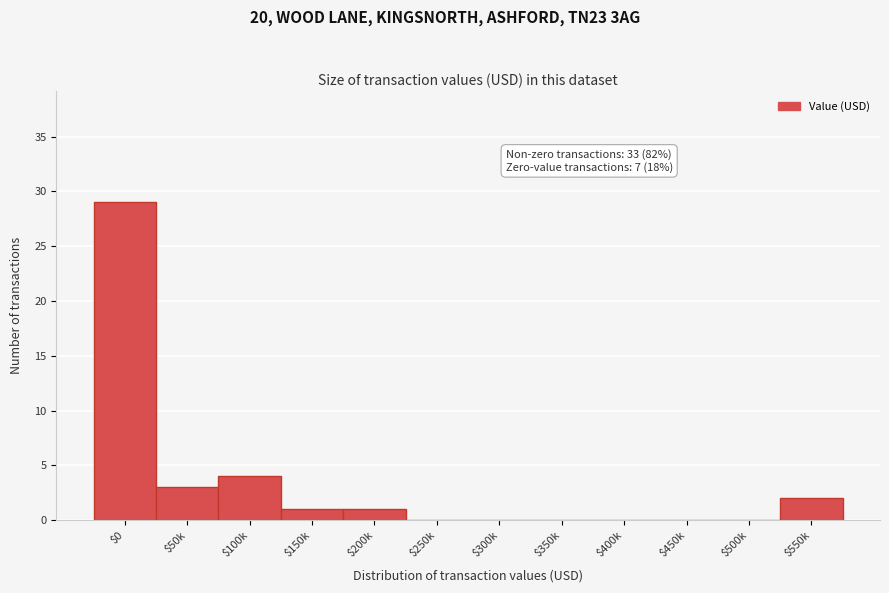

What is the maximum value shown in the chart?

29